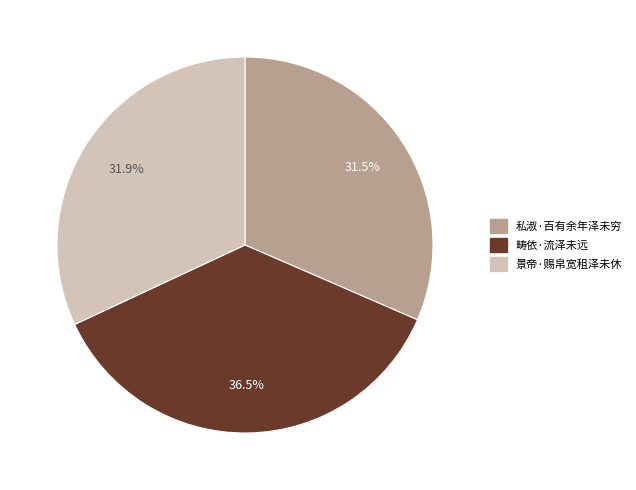

To the nearest percent, what is the average slice percentage?

33%